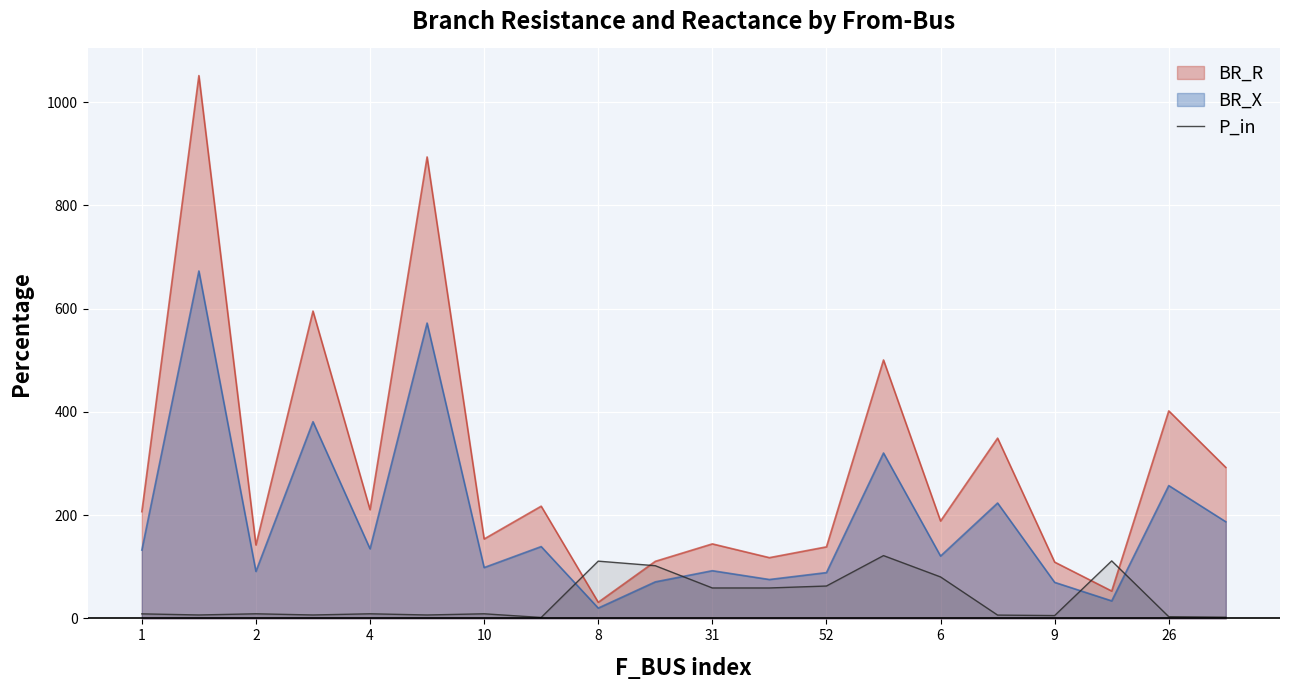

What is the smallest value displayed?

1.7